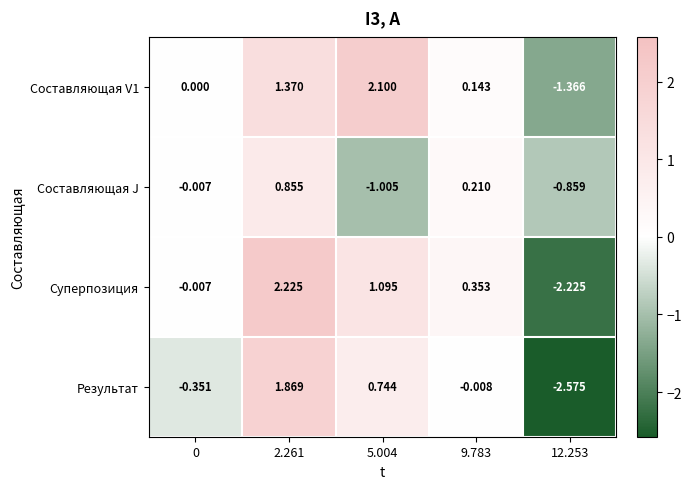

Is the value of Составляющая J at 2.261 greater than the value of Суперпозиция at 9.783?

Yes